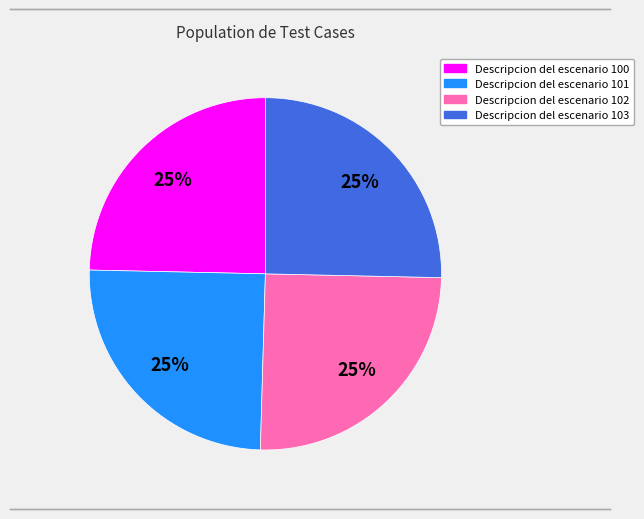

Is there a majority slice in this chart?

No